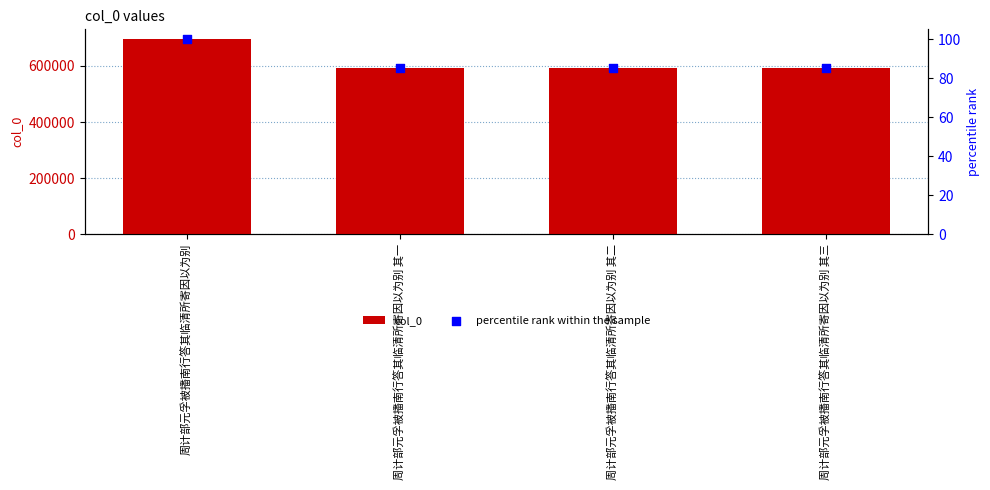

Which series has the largest total across all categories?

col_0